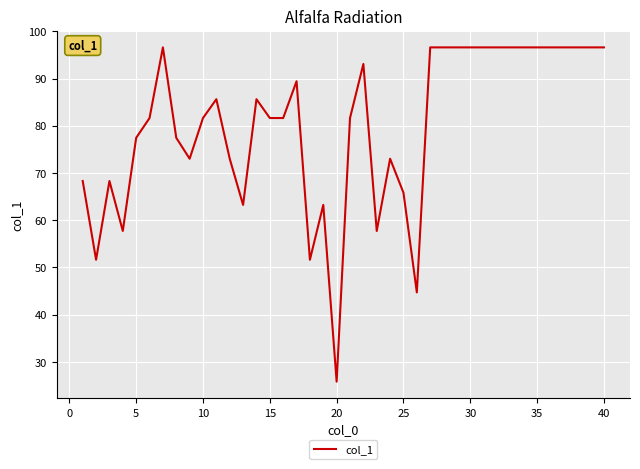

What is the minimum value shown in the chart?

25.8